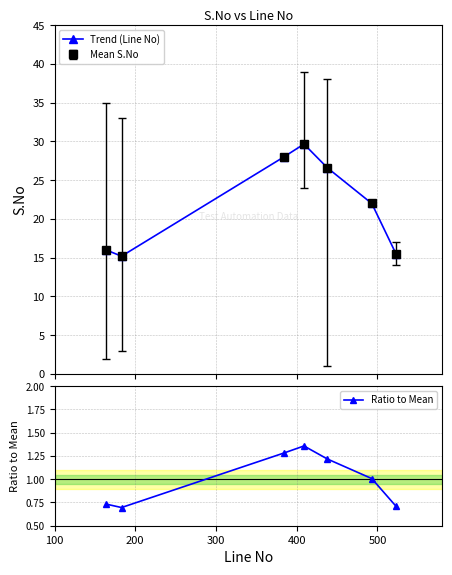

How many interior local peaks does the Ratio to Mean series have?

1